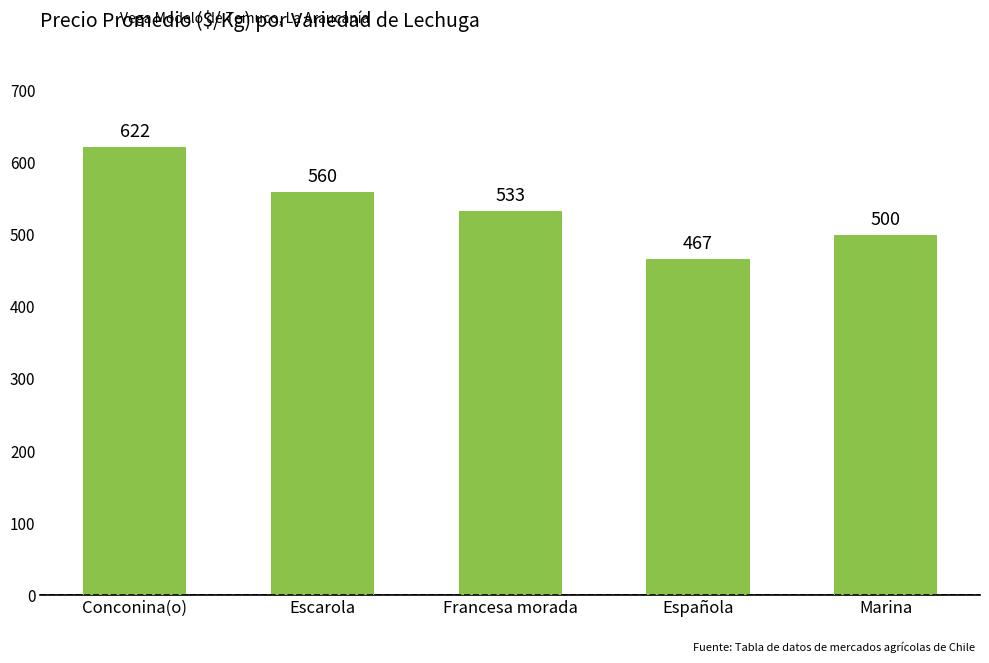

What is the change in value from Conconina(o) to Francesa morada?

-89